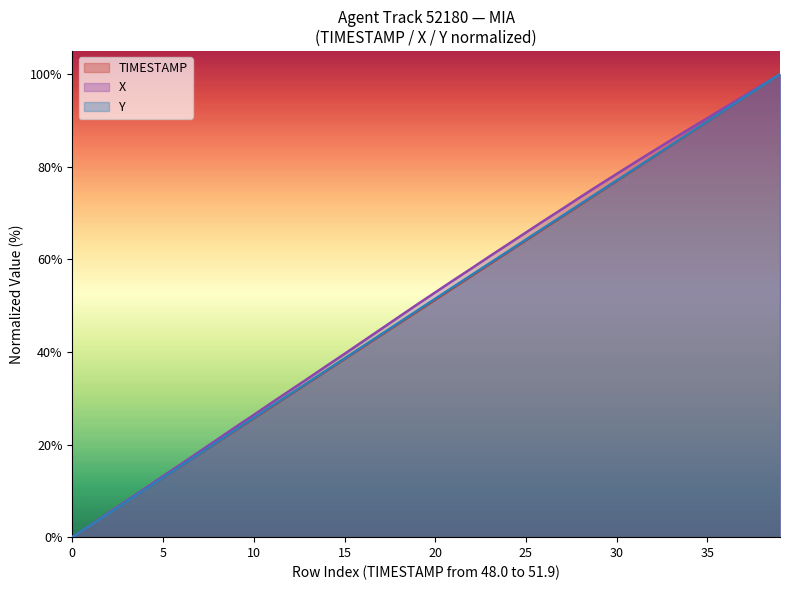

True or false: X and Y cross at least once.

False